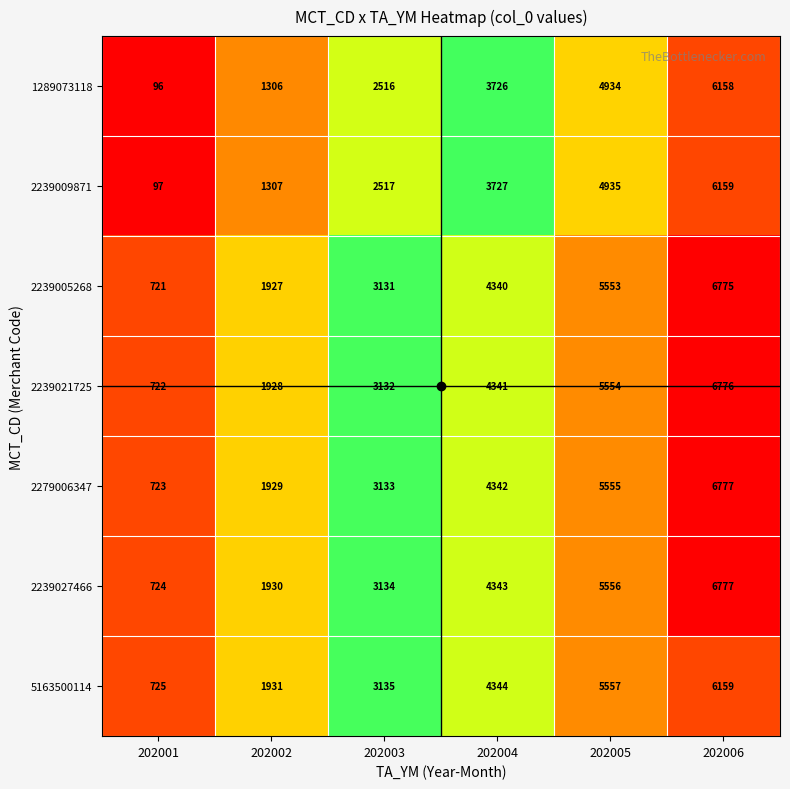

True or false: 2239005268 has a value of 721 at 202001.

True